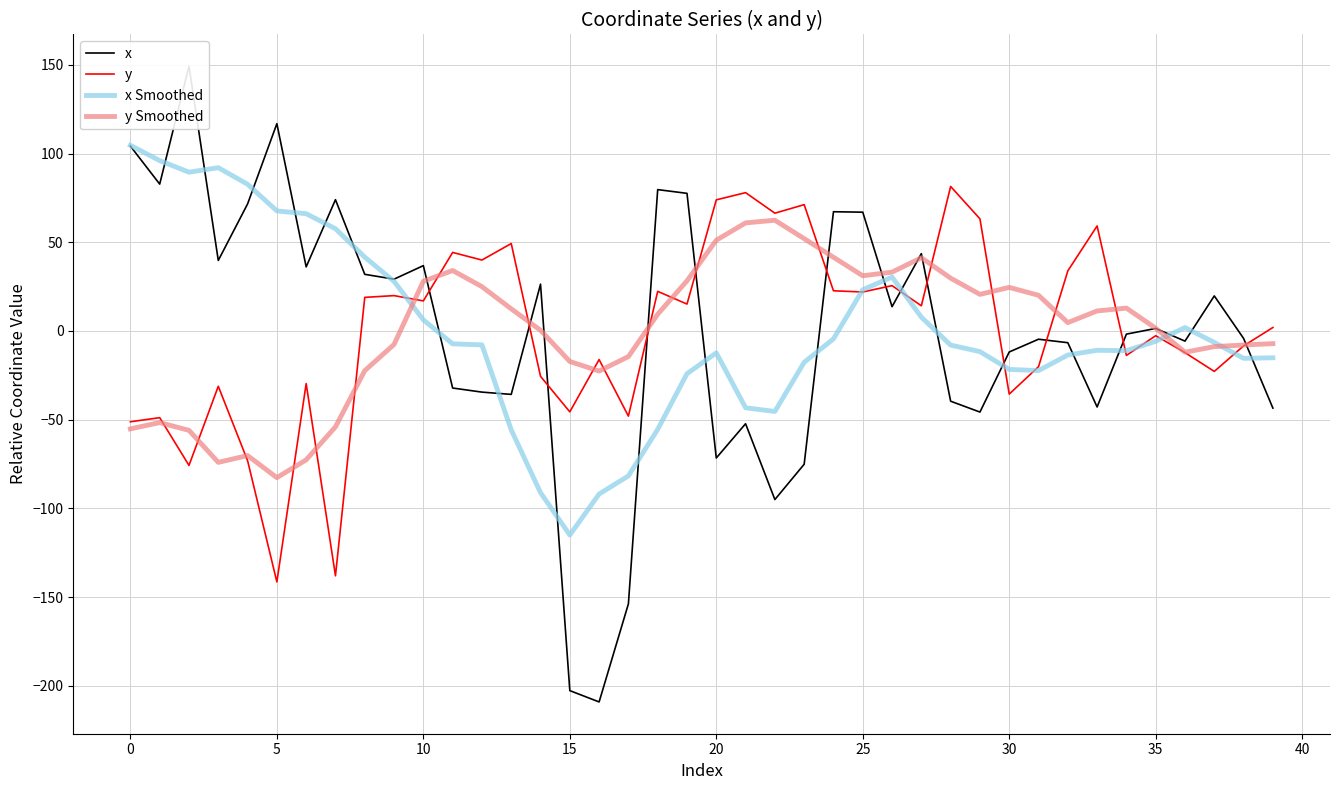

What is the minimum value for y?

-141.4